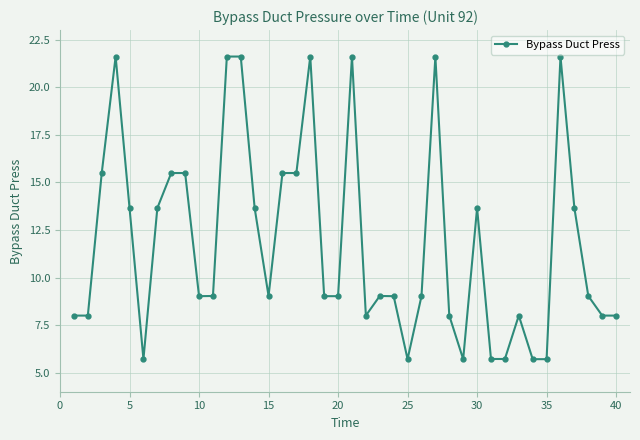

How many distinct data groups are displayed?

1